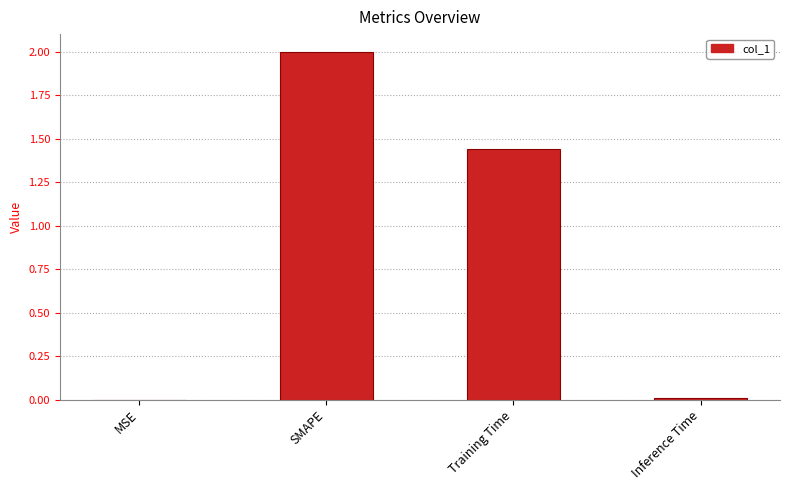

The chart shows a value of 2.0 at SMAPE. True or false?

True